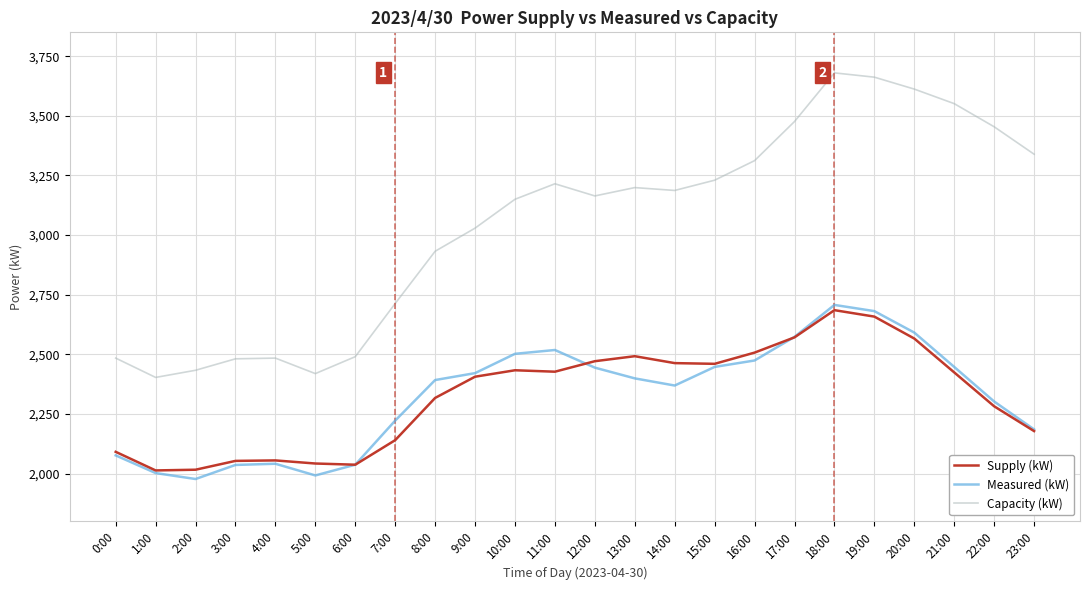

True or false: Capacity (kW) and Measured (kW) intersect in this chart.

False